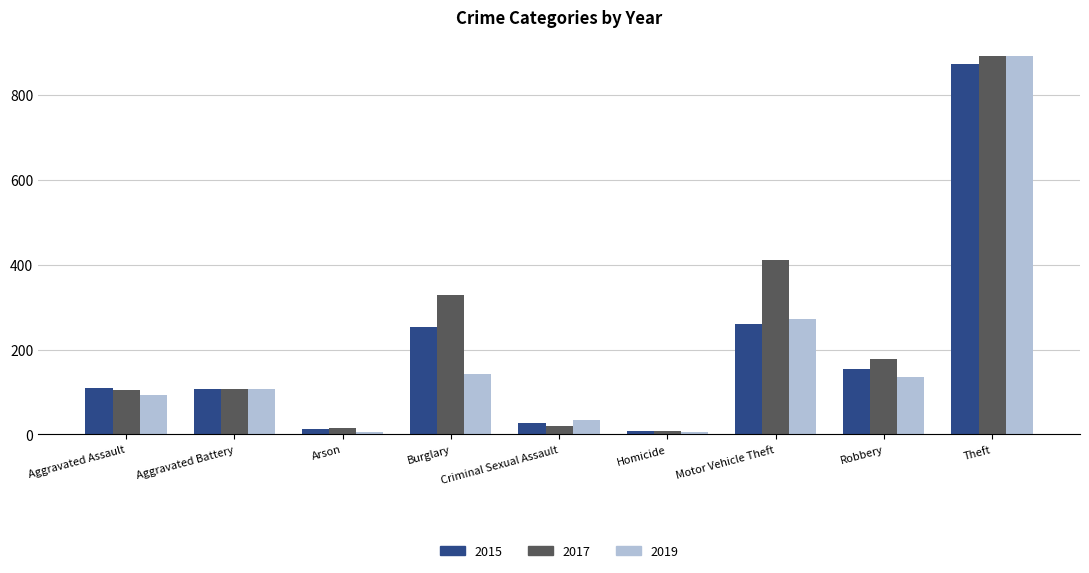

Which series has the widest spread of values?

2019